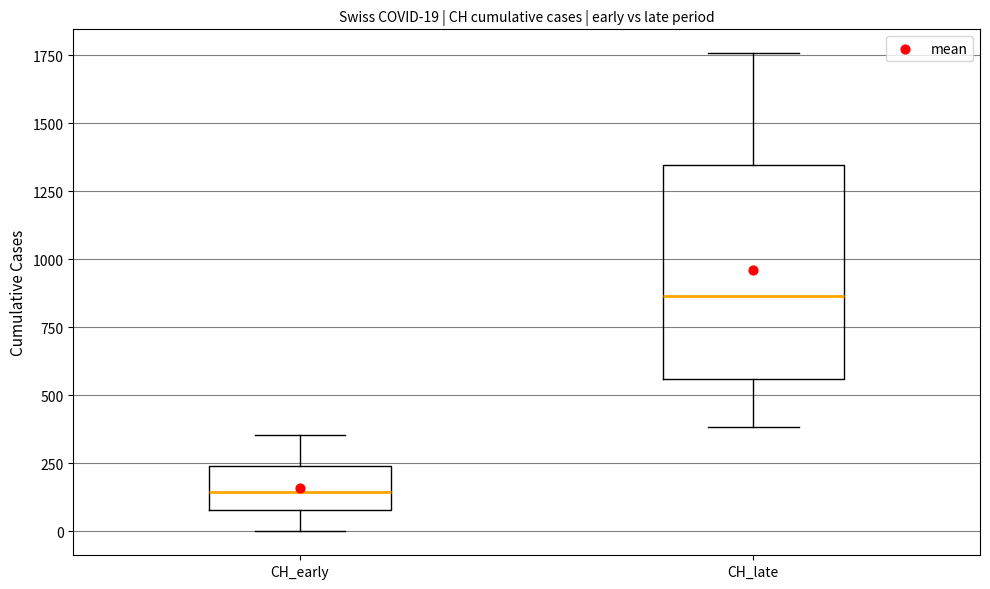

Which box's median line is the lowest?

CH_early